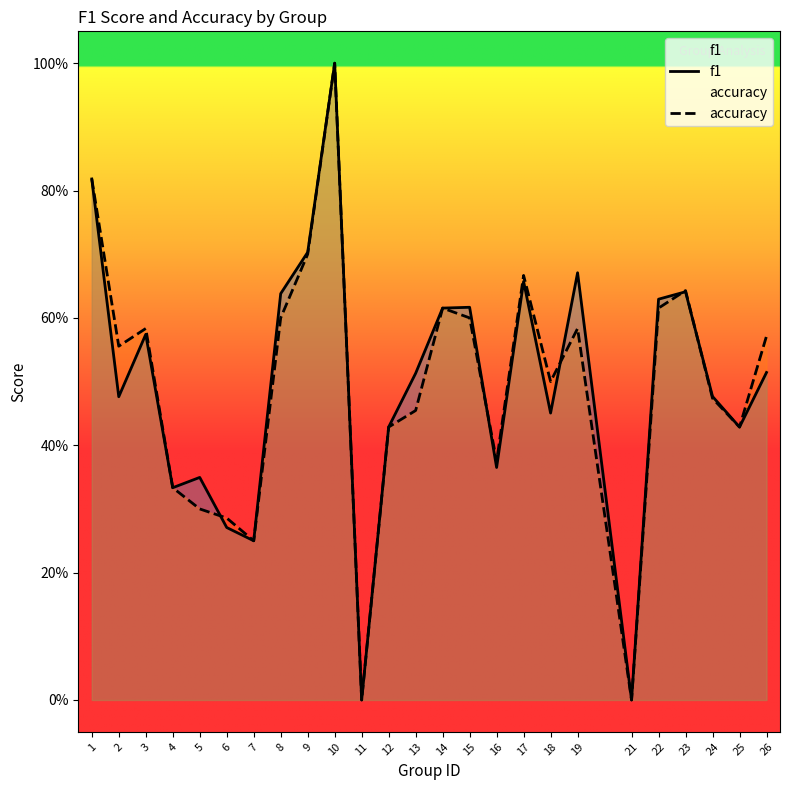

How many interior local peaks does the f1 series have?

7